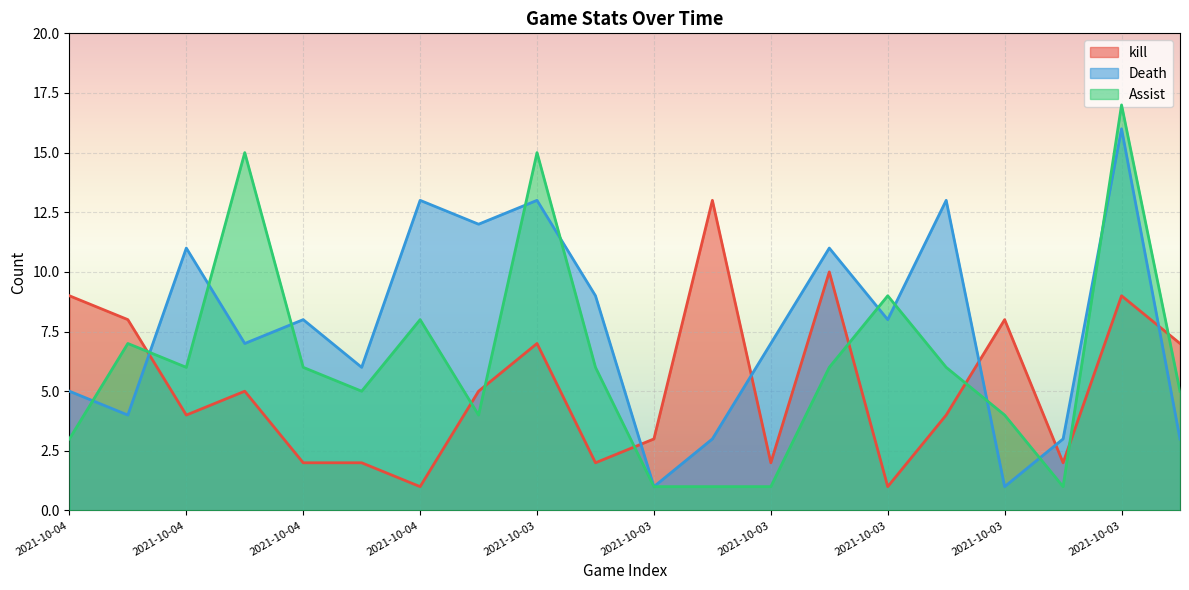

What is the sum of all Death values?

154